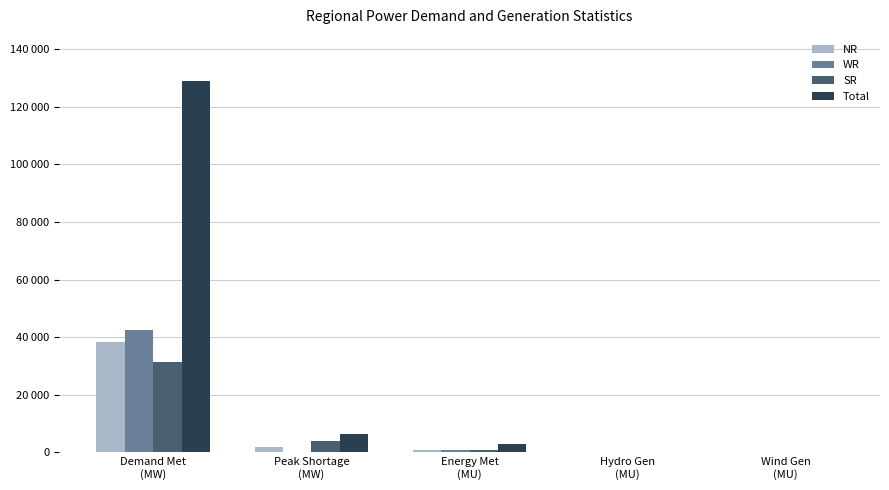

What are all the series names shown in the legend?

NR, WR, SR, Total